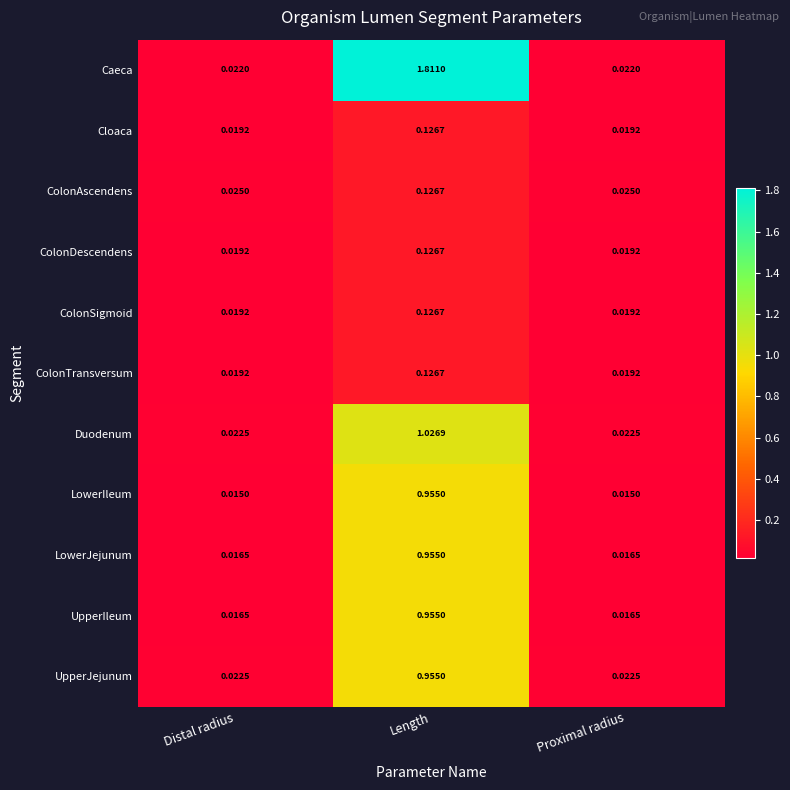

Which series has the widest spread of values?

Caeca